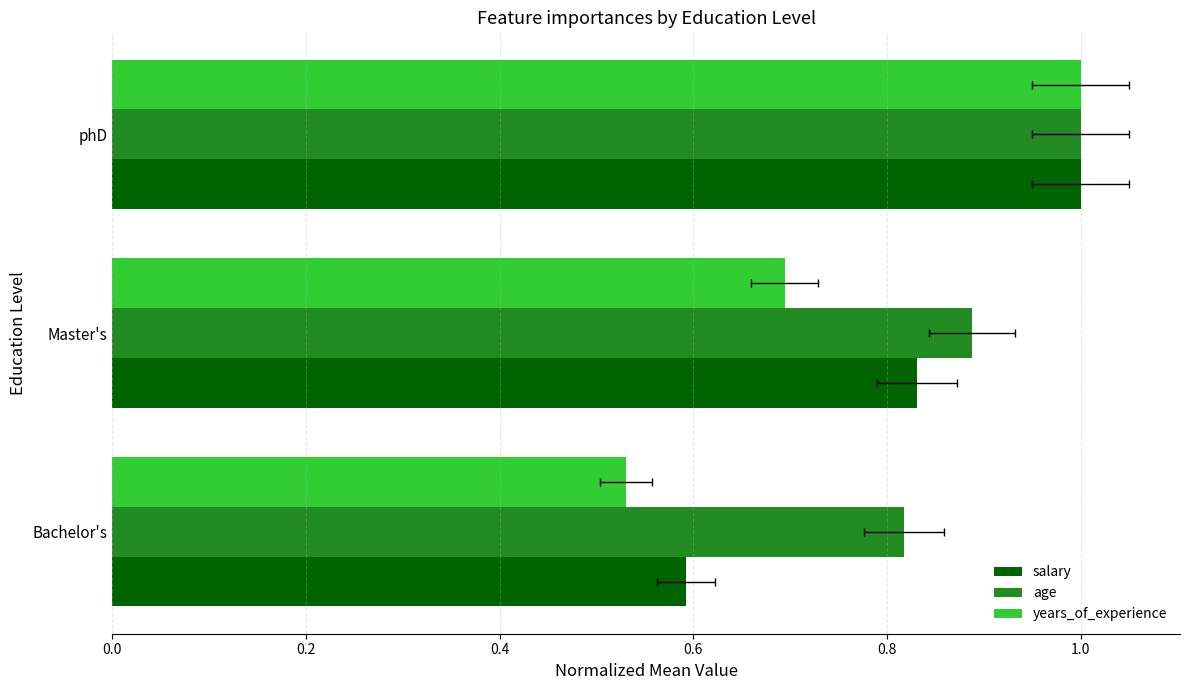

The value of age at Master's is 0.5. True or false?

False